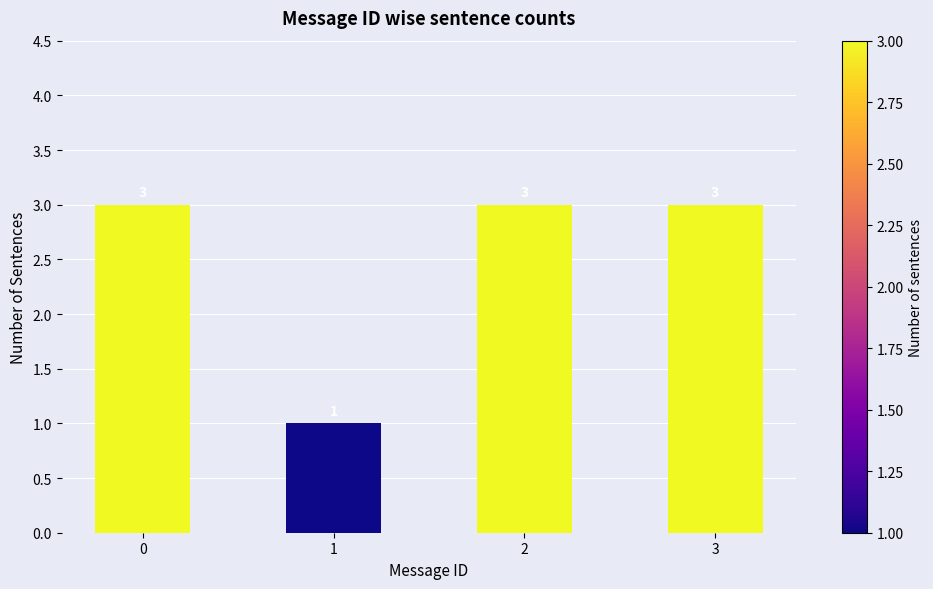

How many series are shown in this chart?

1